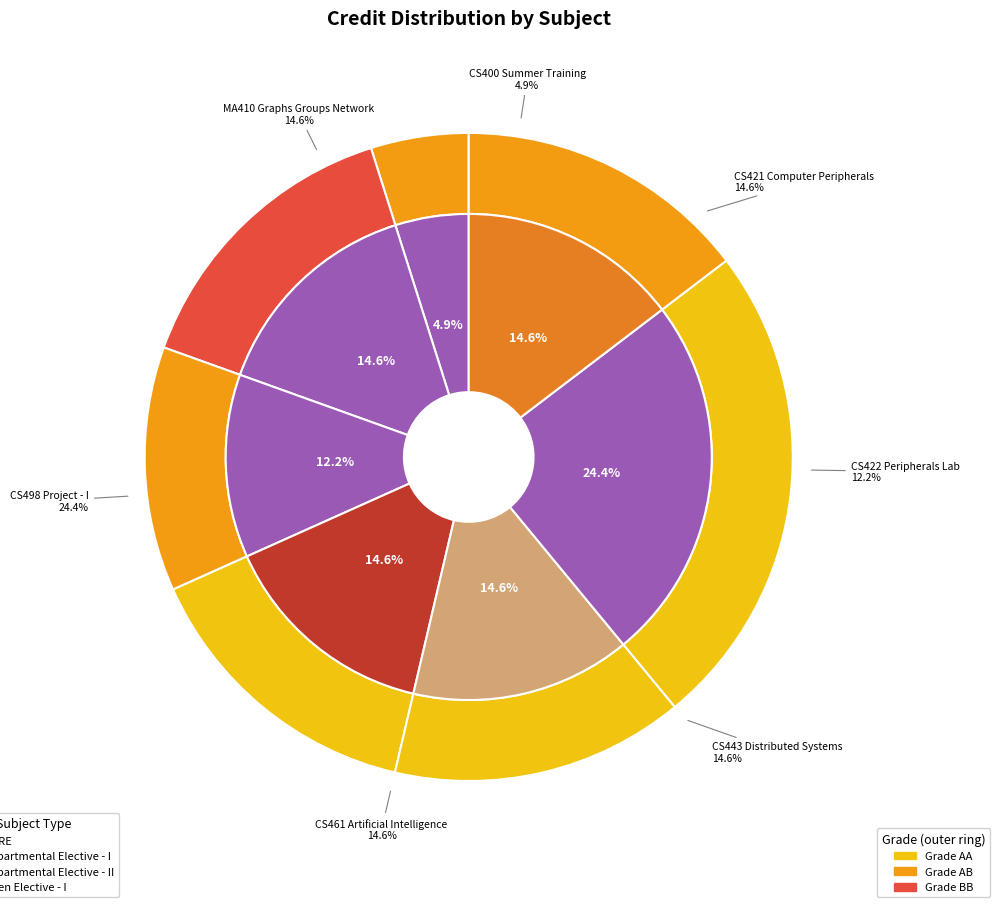

Combined, do CS443 Distributed Systems and CS422 Peripherals Lab account for over 50%?

No